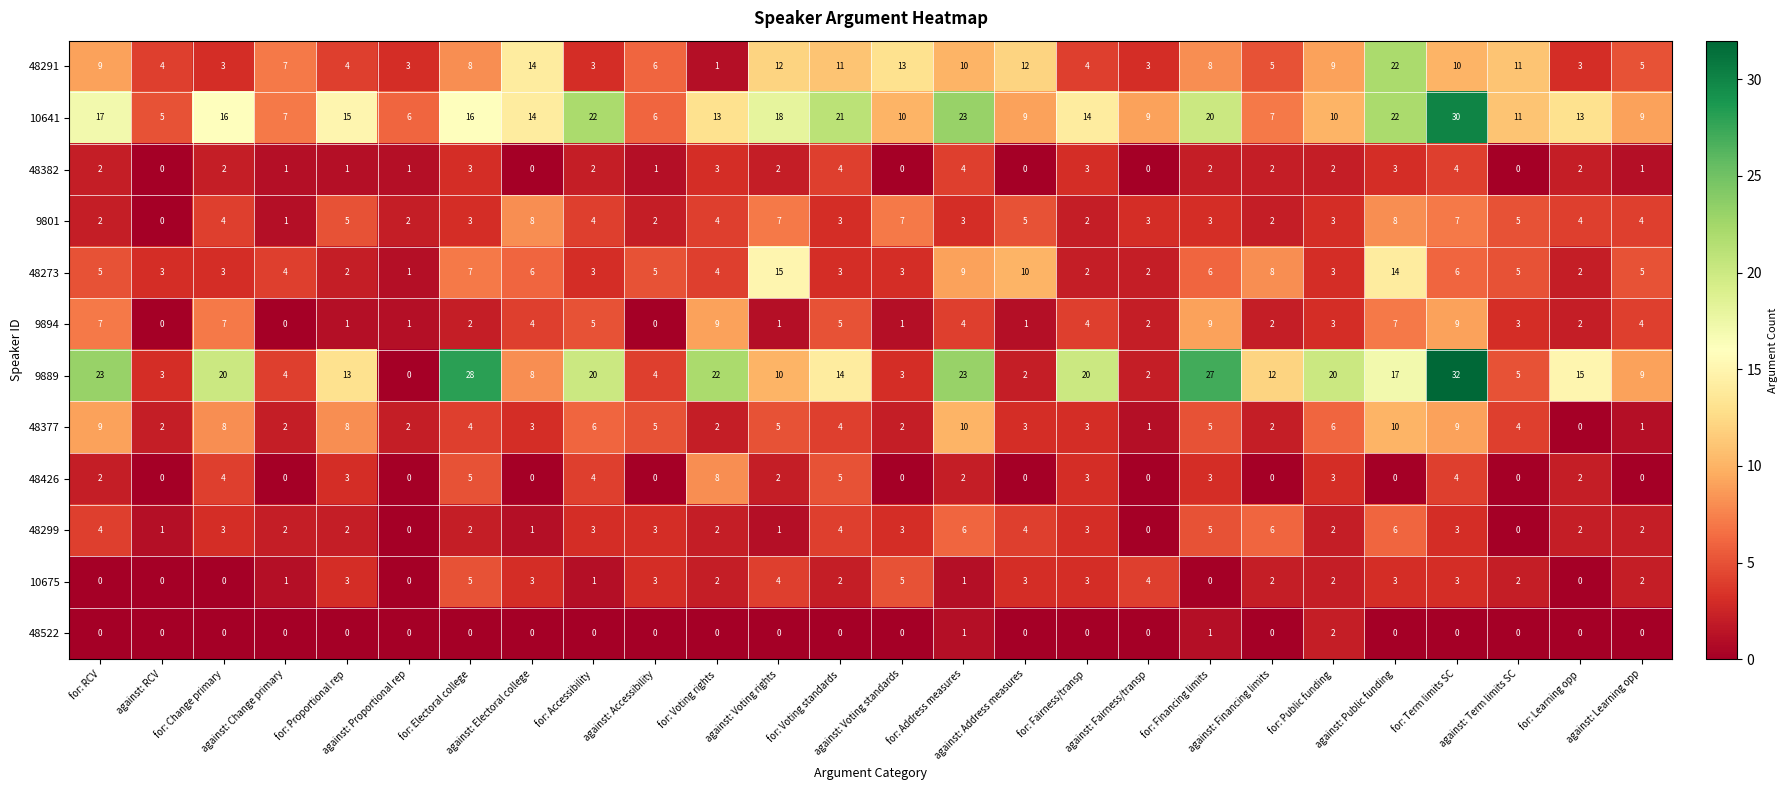

Which series has the widest spread of values?

9889